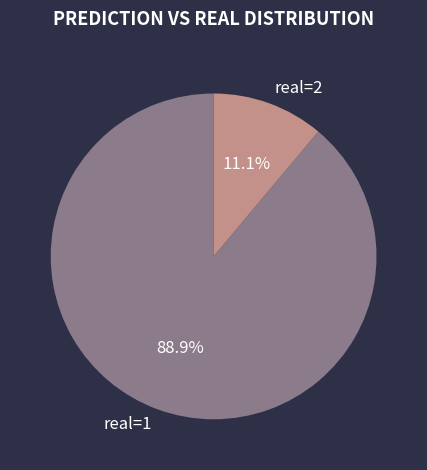

What is the total percentage of real=1 and real=2?

100.0%